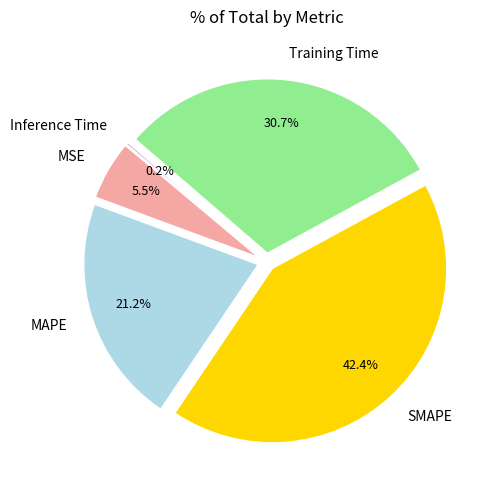

True or false: Training Time accounts for 31% of the total.

True